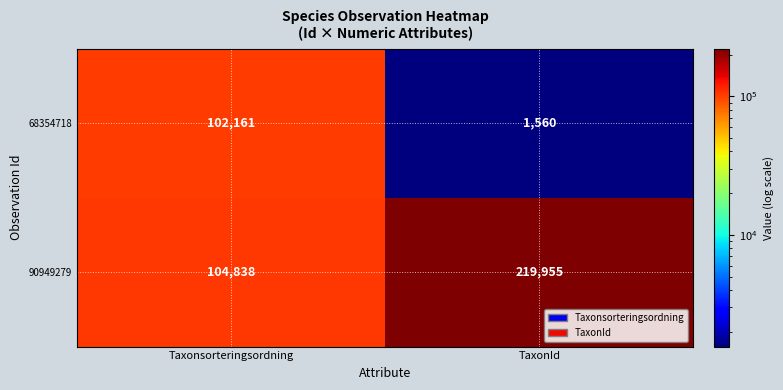

What is the spread (max minus min) of values at TaxonId?

218395